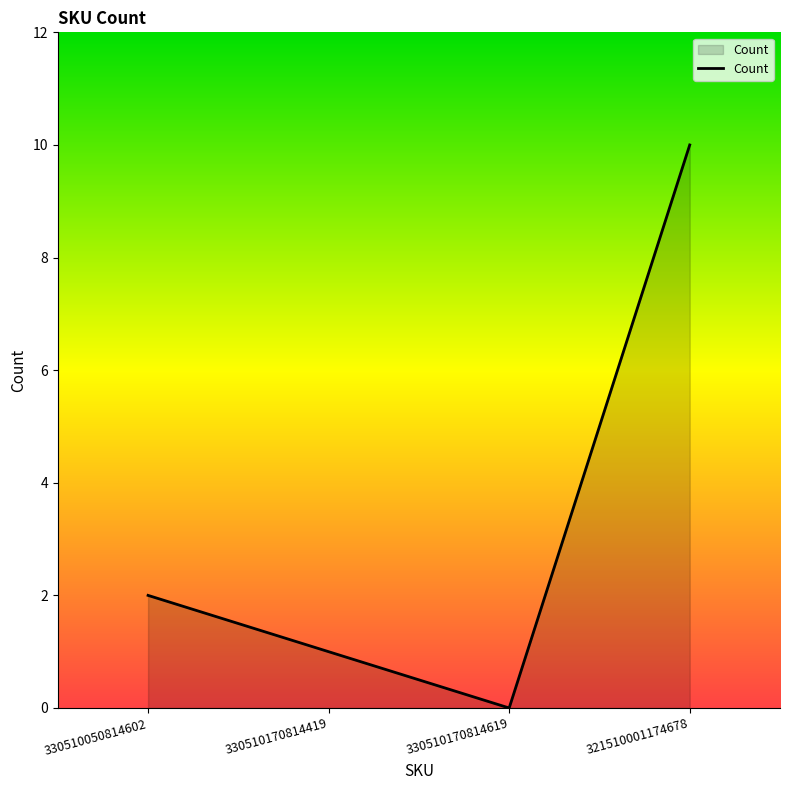

True or false: there are more than 2 points higher than both neighbors.

False